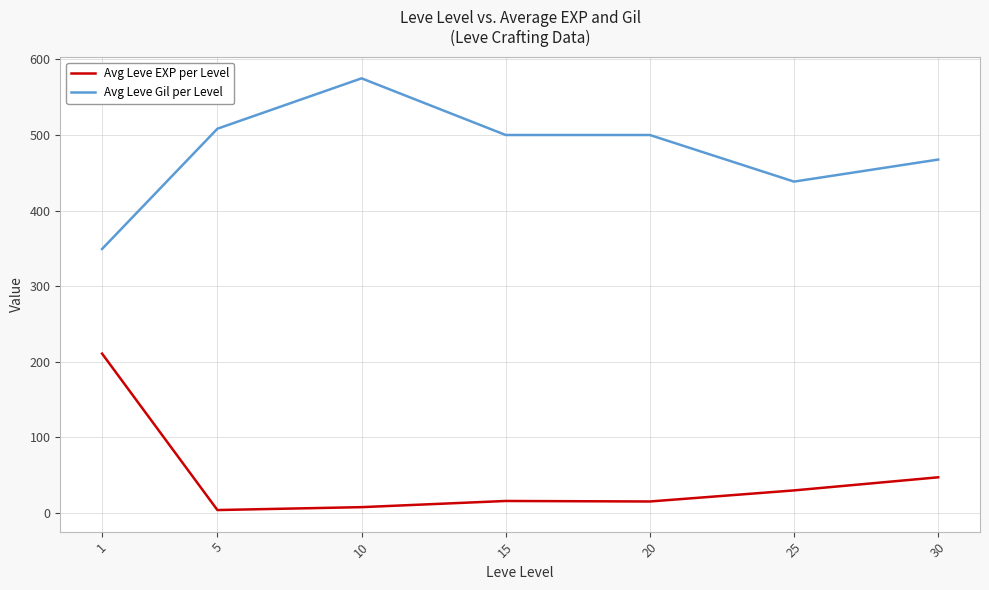

Is this an area chart (filled region under the line)?

No